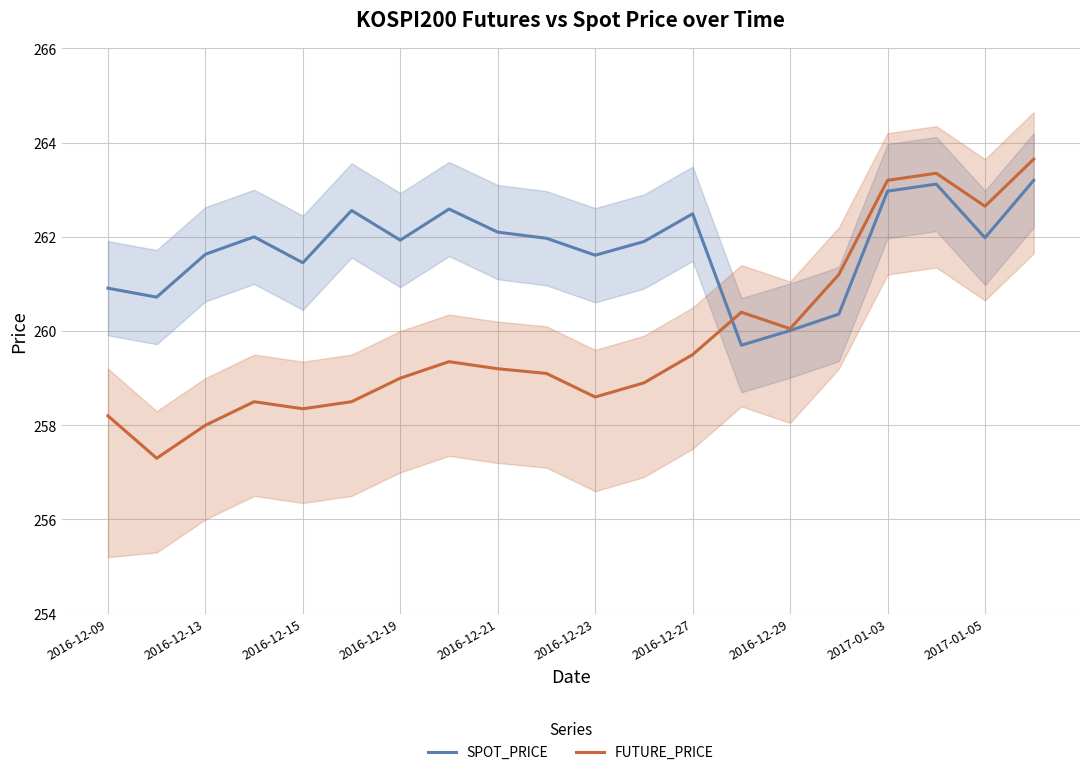

What is the lowest value of the FUTURE_PRICE series?

257.3